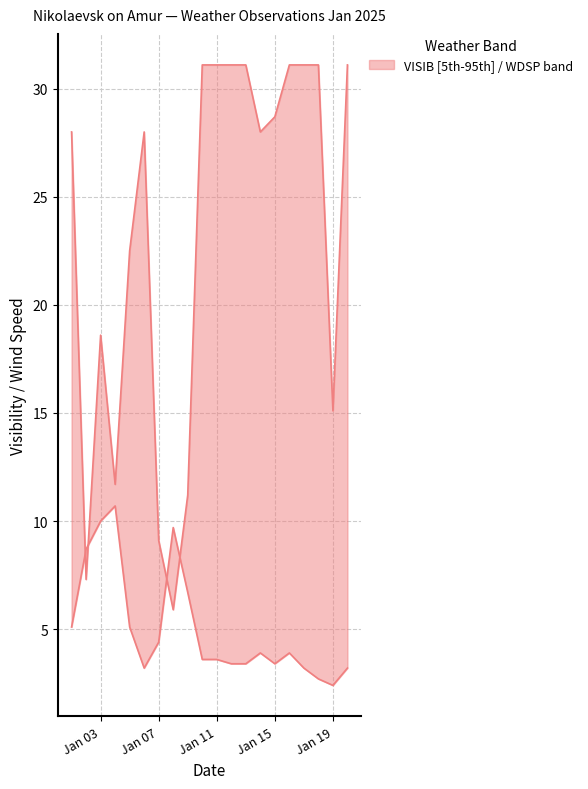

How many interior local valleys does the VISIB series have?

5